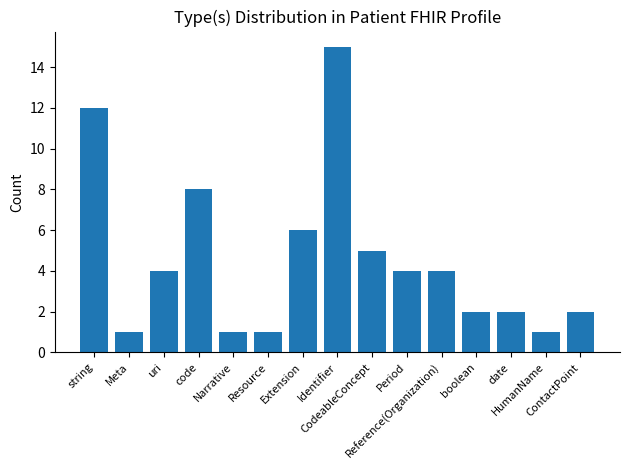

Reading left to right, transcribe all the data shown in this chart.

12	1	4	8	1	1	6	15	5	4	4	2	2	1	2